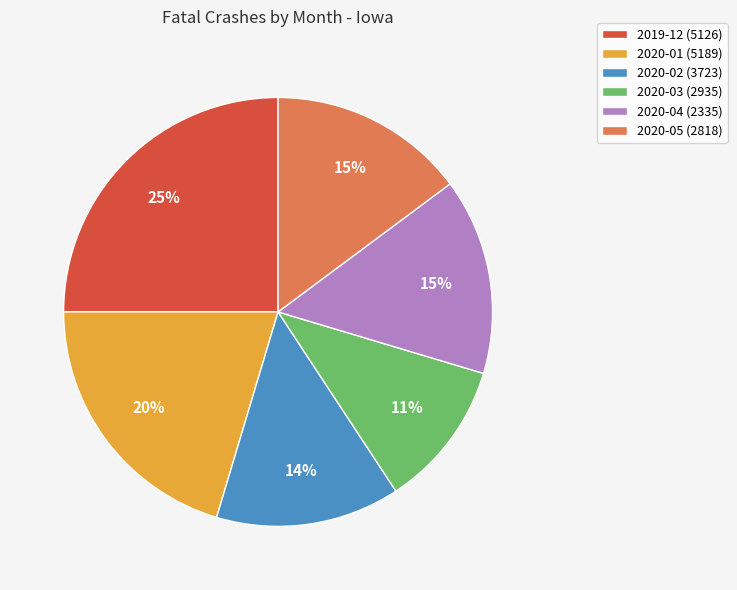

To the nearest percent, what is the combined percentage of 2020-03 (2935) and 2020-02 (3723)?

25%